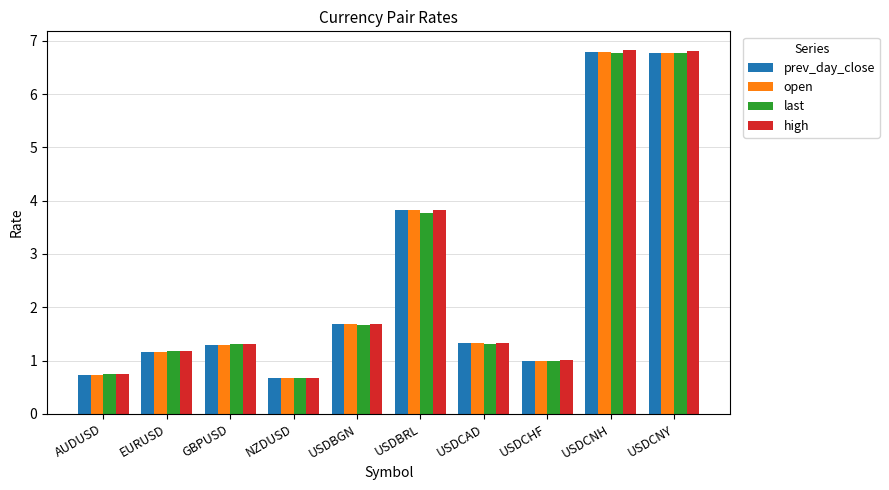

Read the last value at USDBRL.

3.8